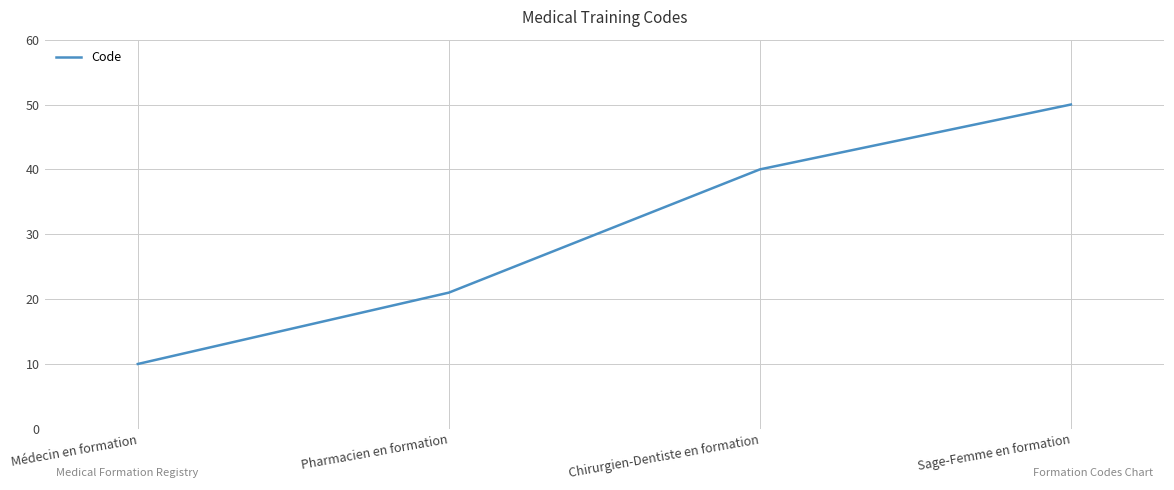

Reading left to right, extract all data points from this chart.

10	21	40	50